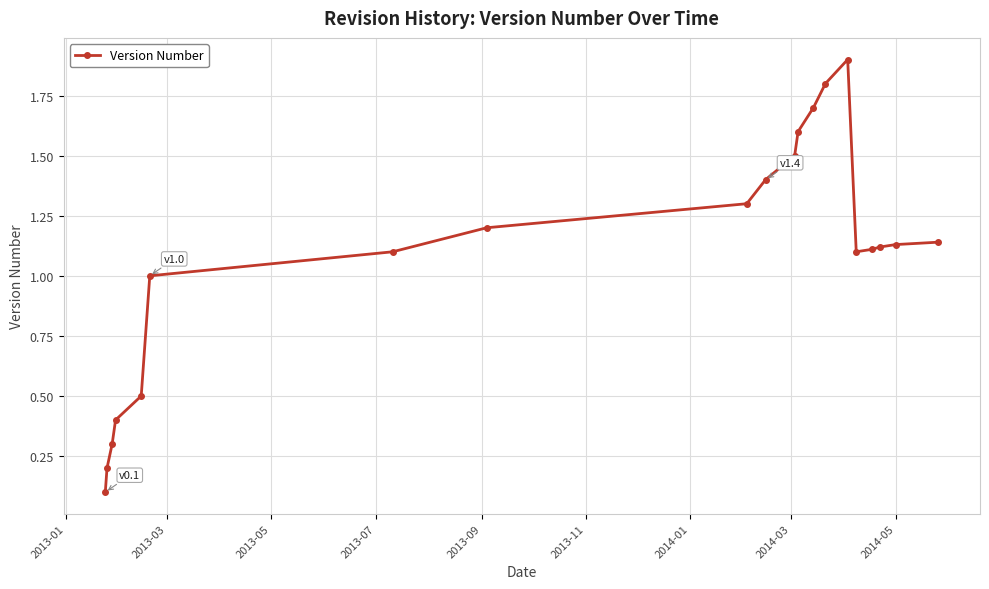

True or false: the data has more than 0 interior local peaks.

True